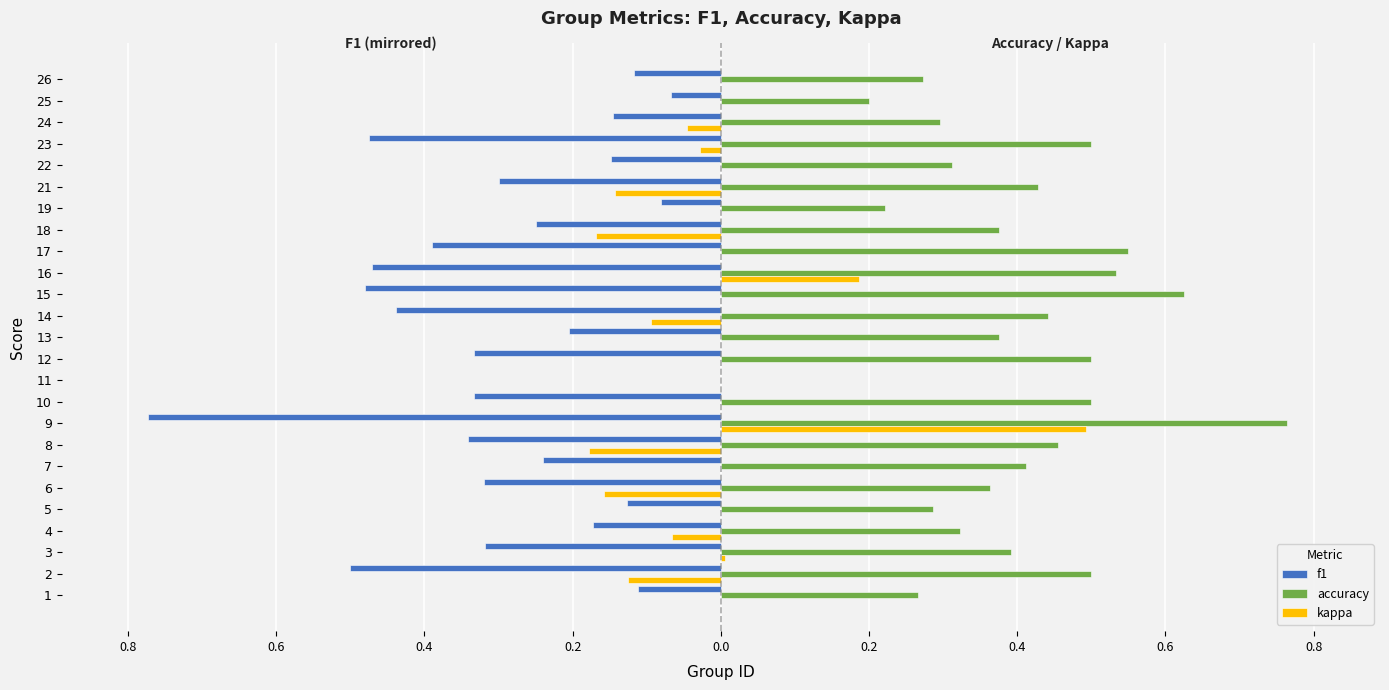

What are all the series names shown in the legend?

f1, accuracy, kappa